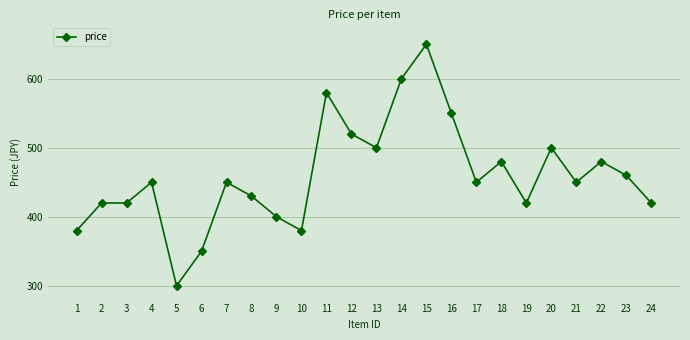

What is the value of the 13th point from the left?

500